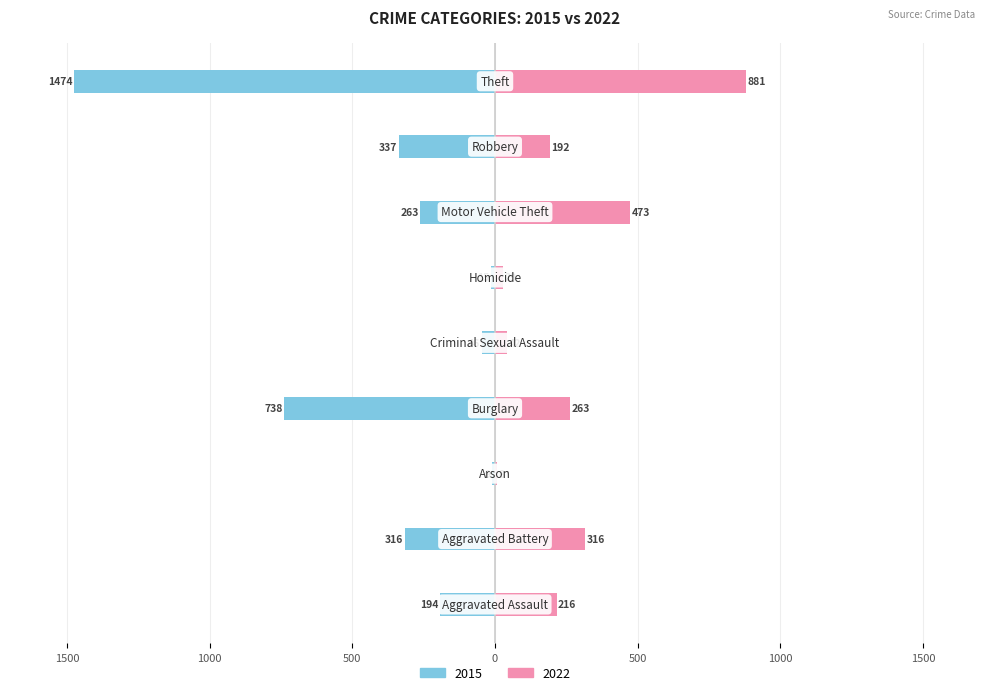

What is the label of the 4th bar from the right?

Homicide